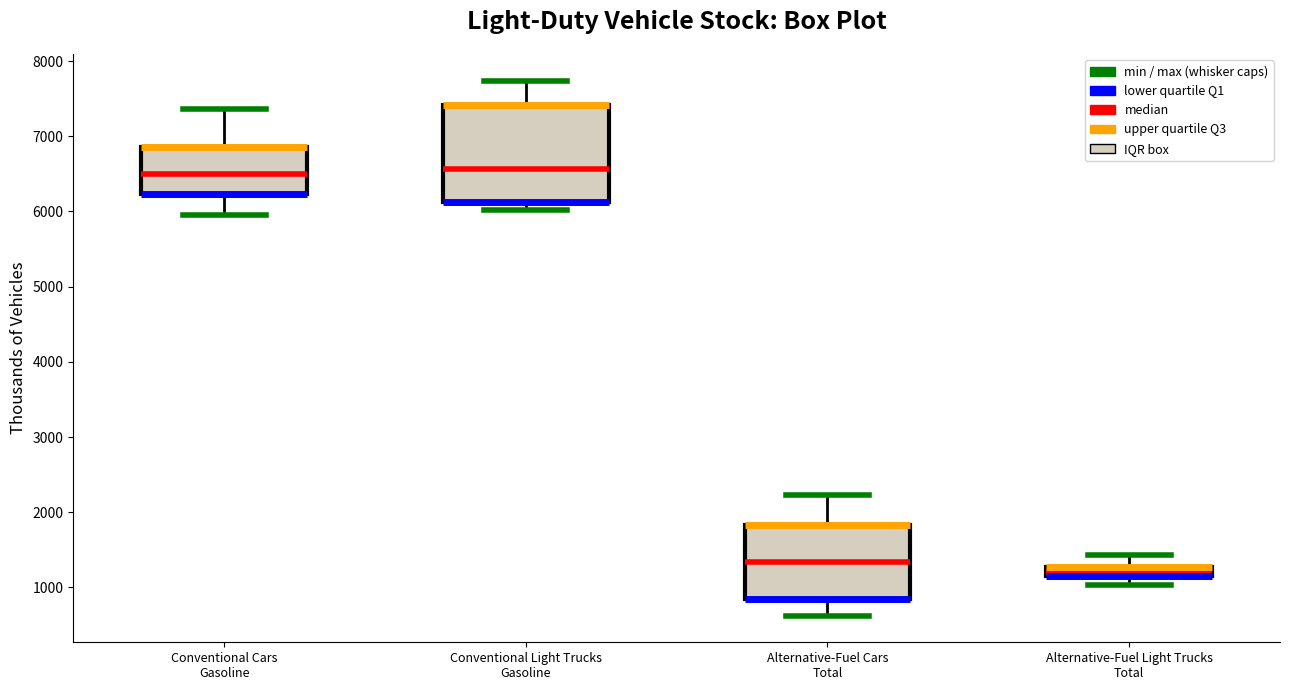

Where does the lower whisker of the box for Alternative-Fuel Cars Total end on the y-axis? The values are not printed on the chart, so give them approximately, as read against the axis.

600